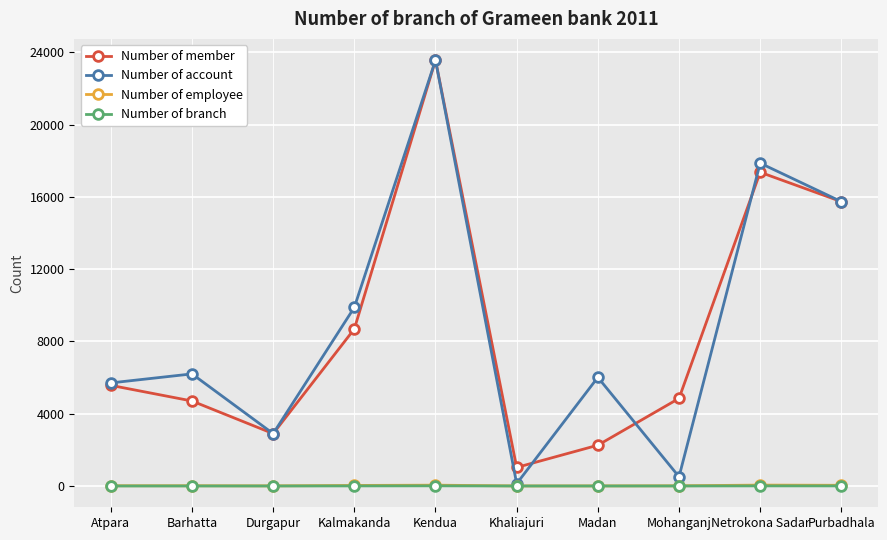

True or false: Number of employee has more than 0 interior local peaks.

True